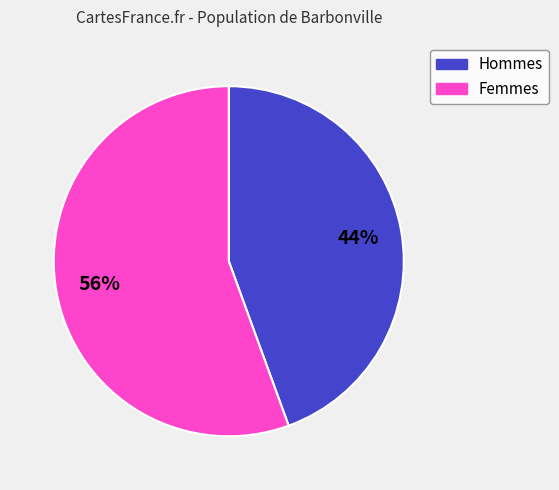

Count the number of slices in the pie.

2